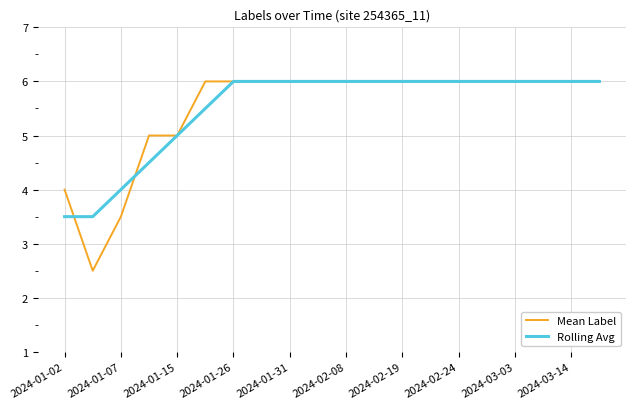

What are all the series names shown in the legend?

Mean Label, Rolling Avg